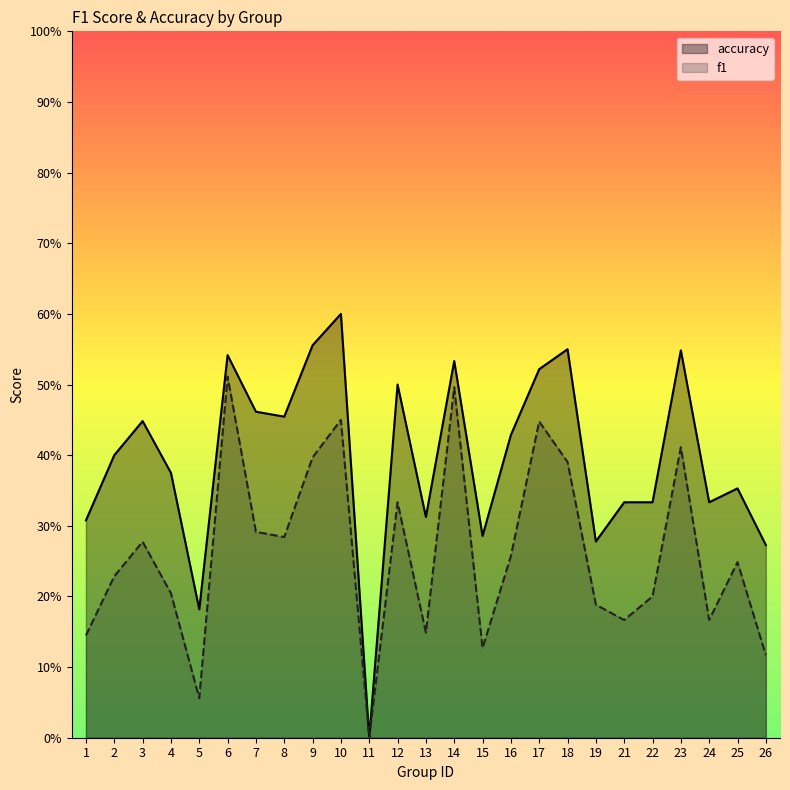

How many accuracy values are between 0 and 1?

25